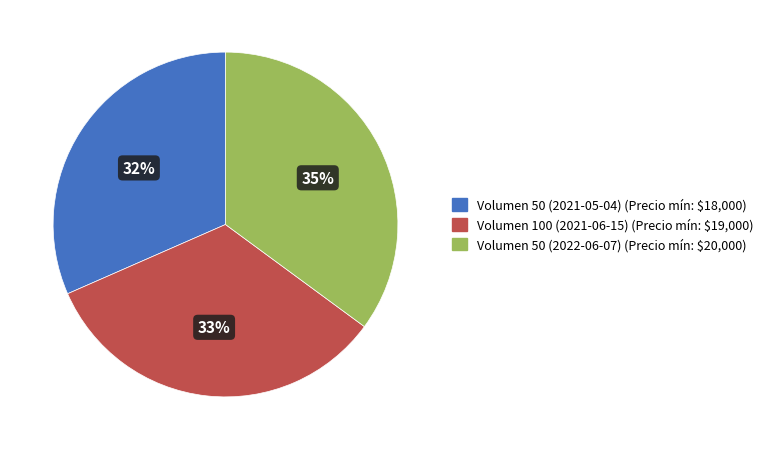

Combined, do Volumen 50 (2021-05-04) and Volumen 50 (2022-06-07) account for over 50%?

Yes